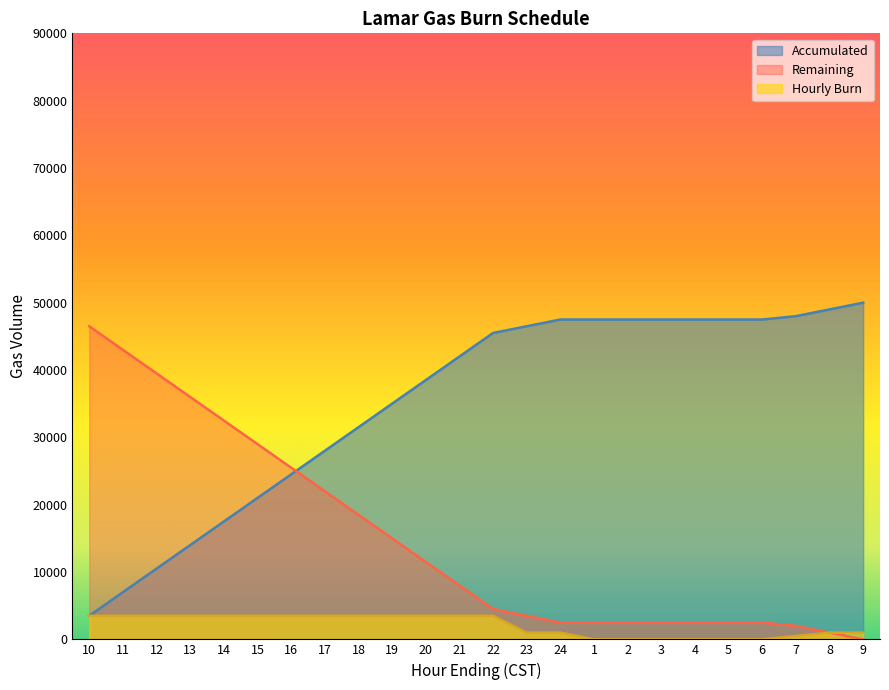

Count the Hourly Burn values in the range 500 to 3500.

18